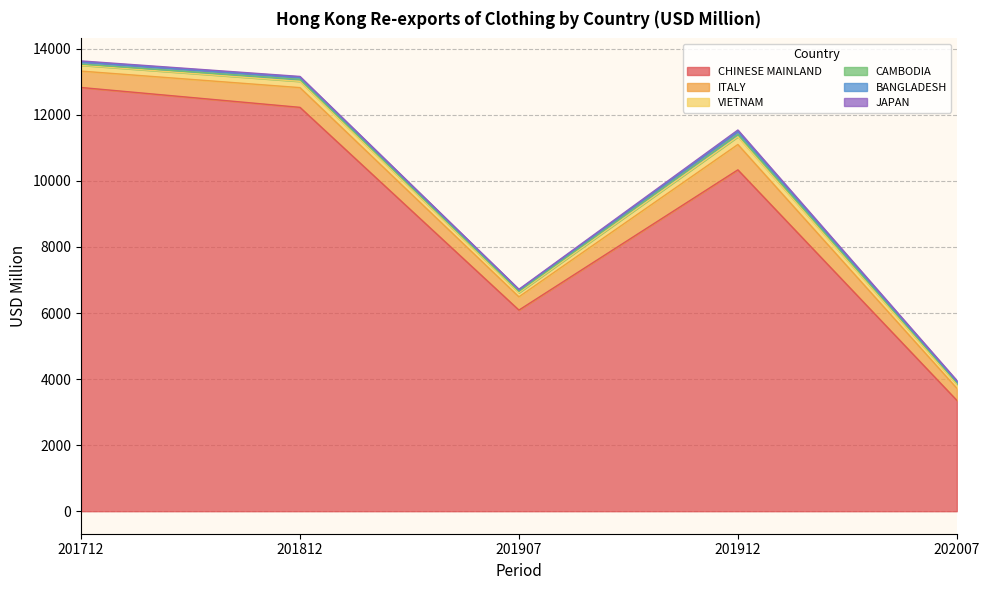

True or false: VIETNAM and ITALY intersect in this chart.

False